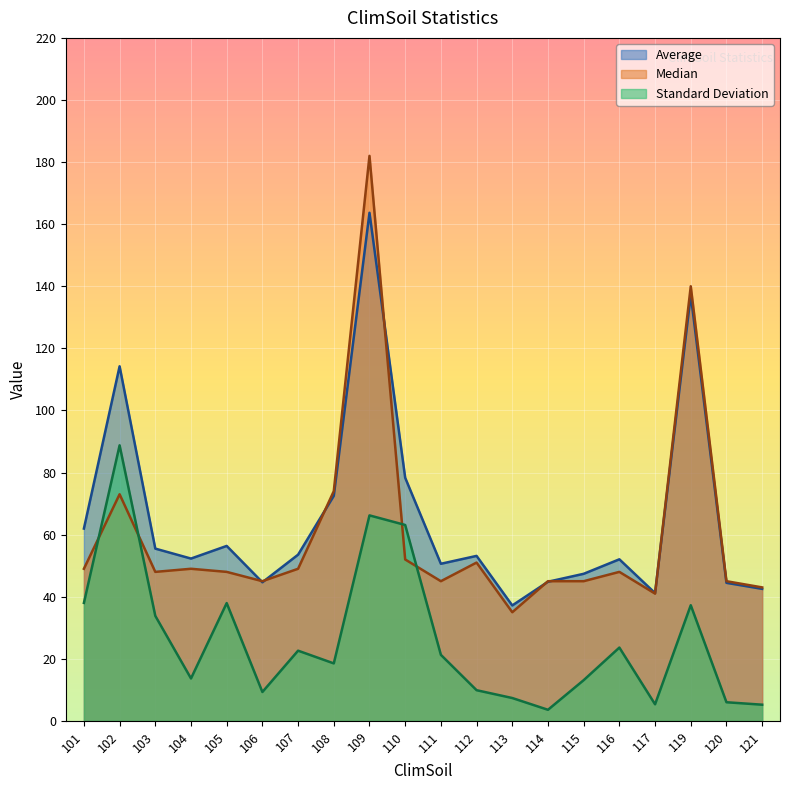

Where does the Average series first go above 53?

101